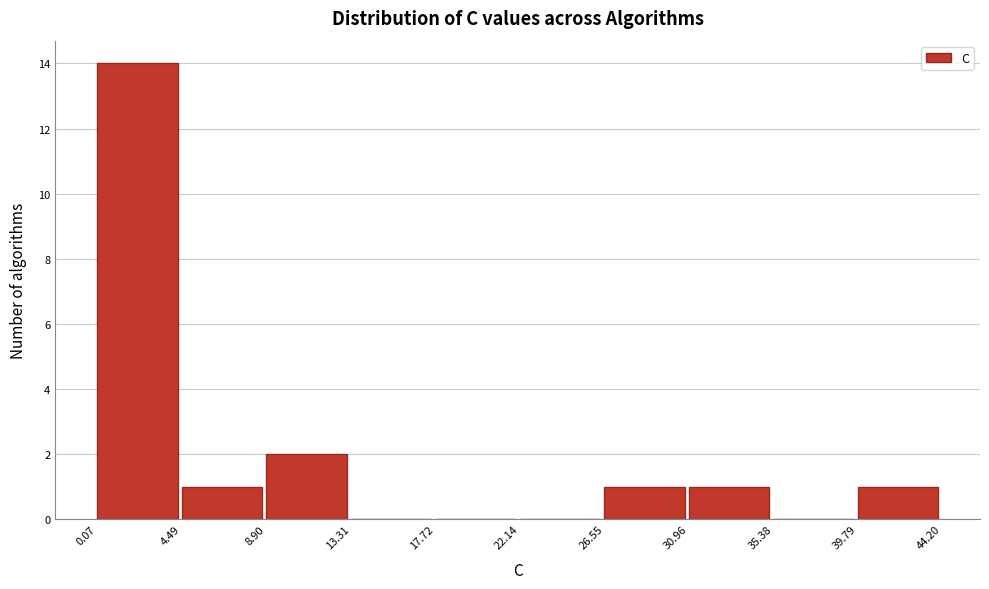

How tall is the bar that spans 8.90 to 13.31 on the x-axis? The values are not printed on the chart, so give them approximately, as read against the axis.

2